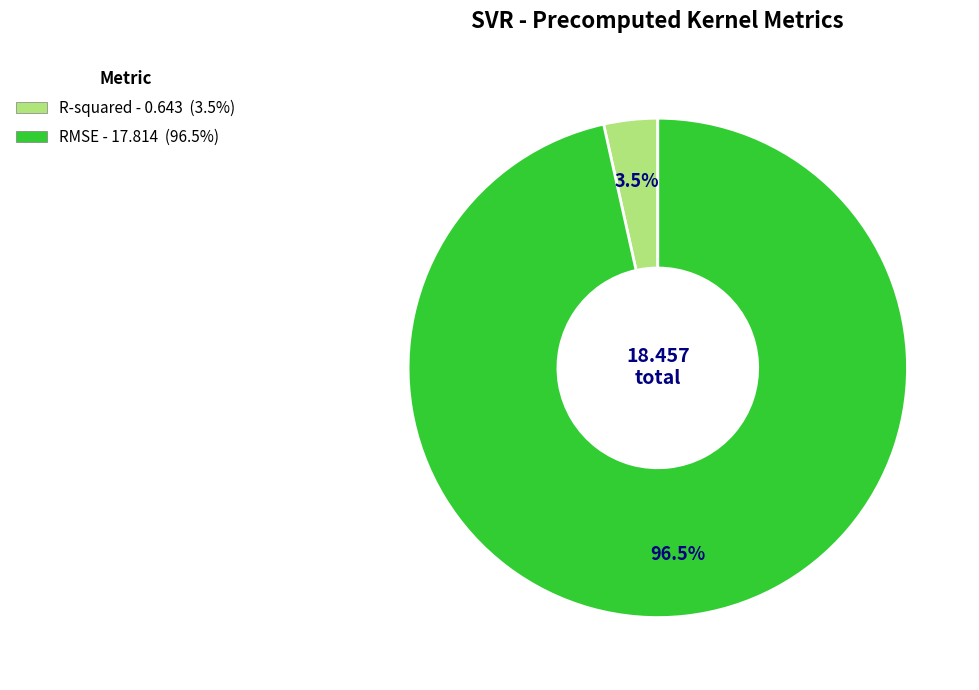

What is the largest slice in the pie chart?

RMSE